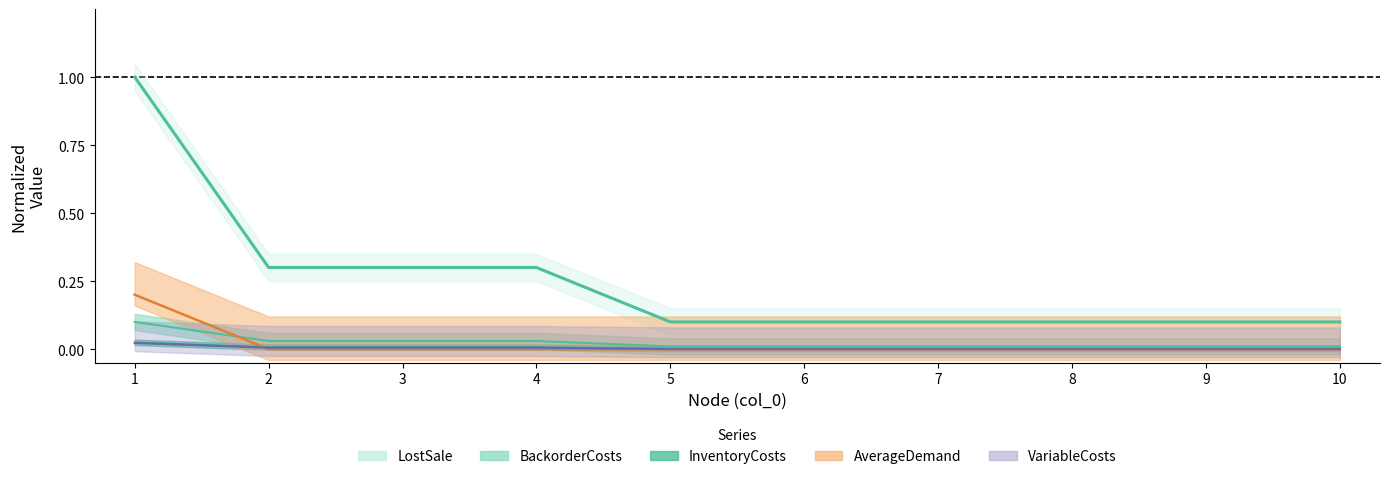

True or false: VariableCosts and InventoryCosts intersect in this chart.

False